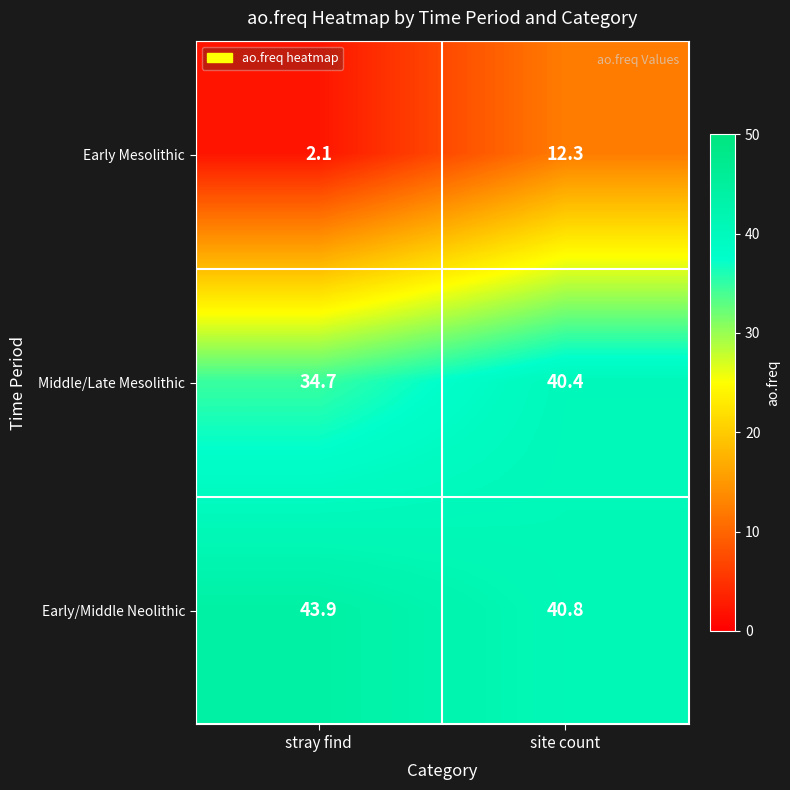

Which series has the largest range (max minus min)?

Early Mesolithic